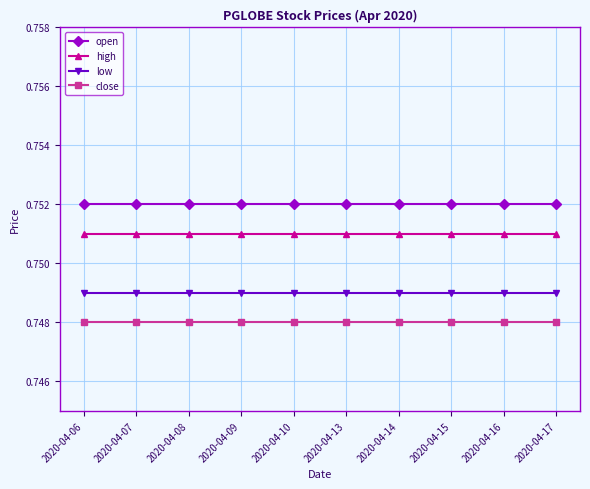

How many lines are shown in the chart?

4